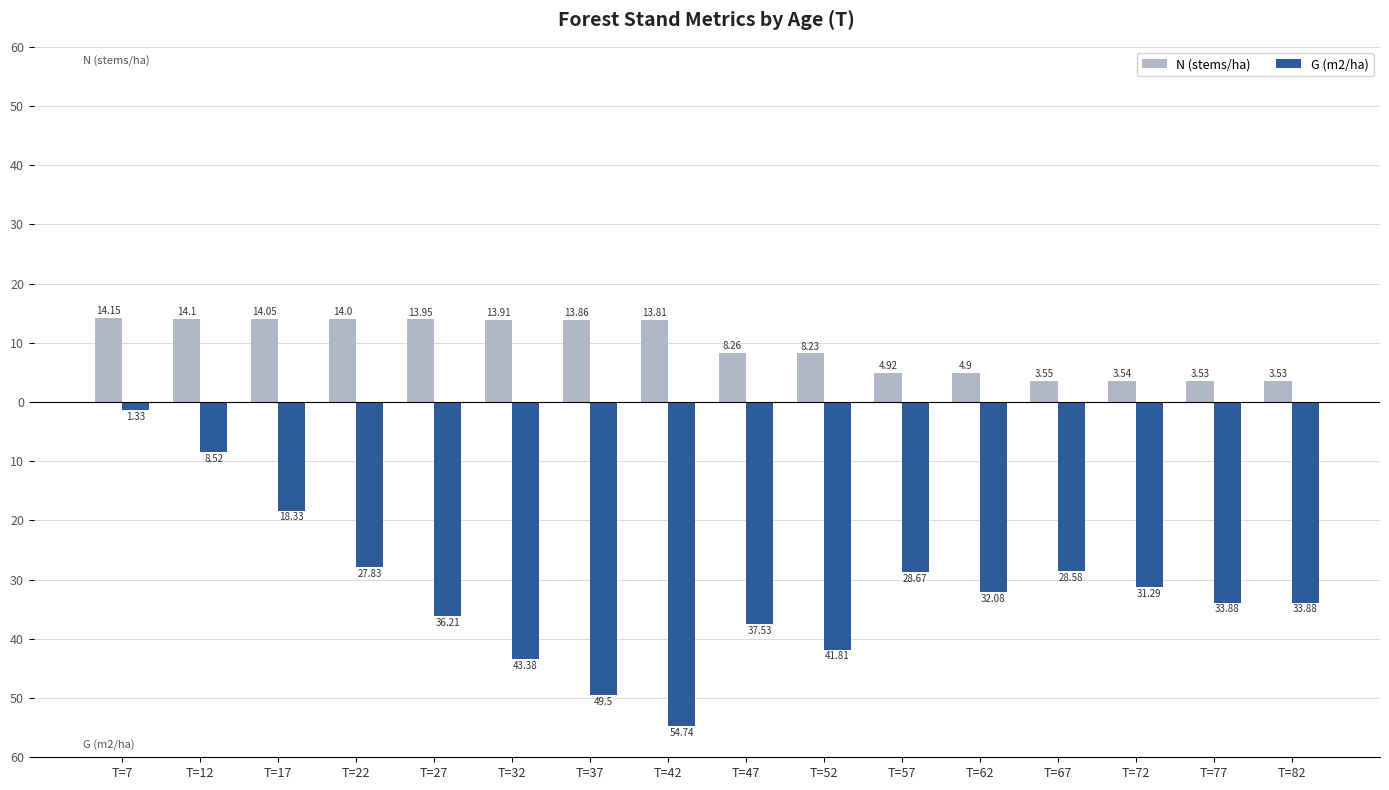

What is the difference between the maximum and minimum values in the G (m2/ha) series?

53.4